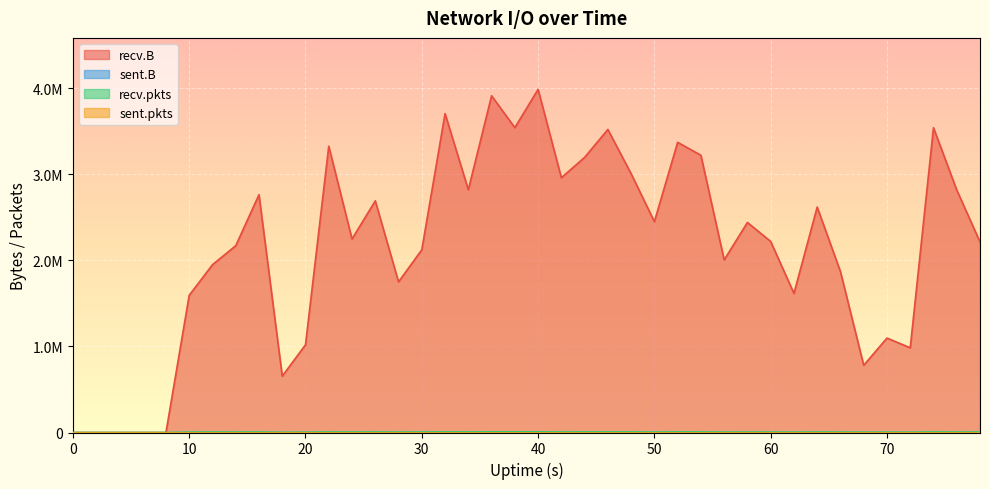

Where does the recv.pkts series first go above 5374?

60